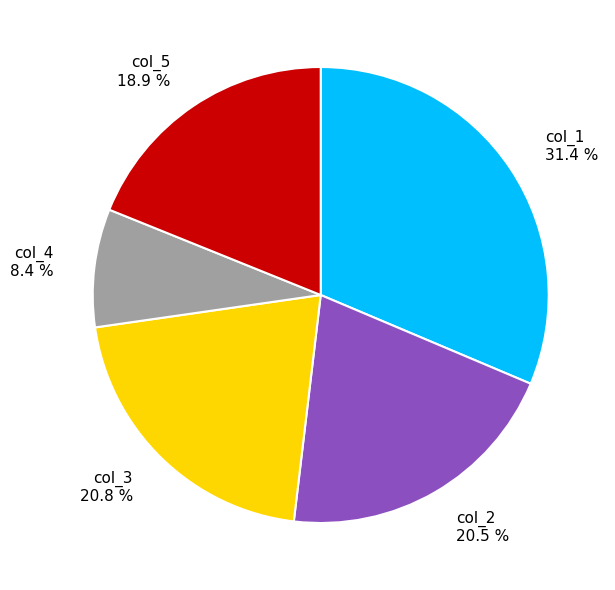

To the nearest percent, what percentage of the pie is col_4?

8%